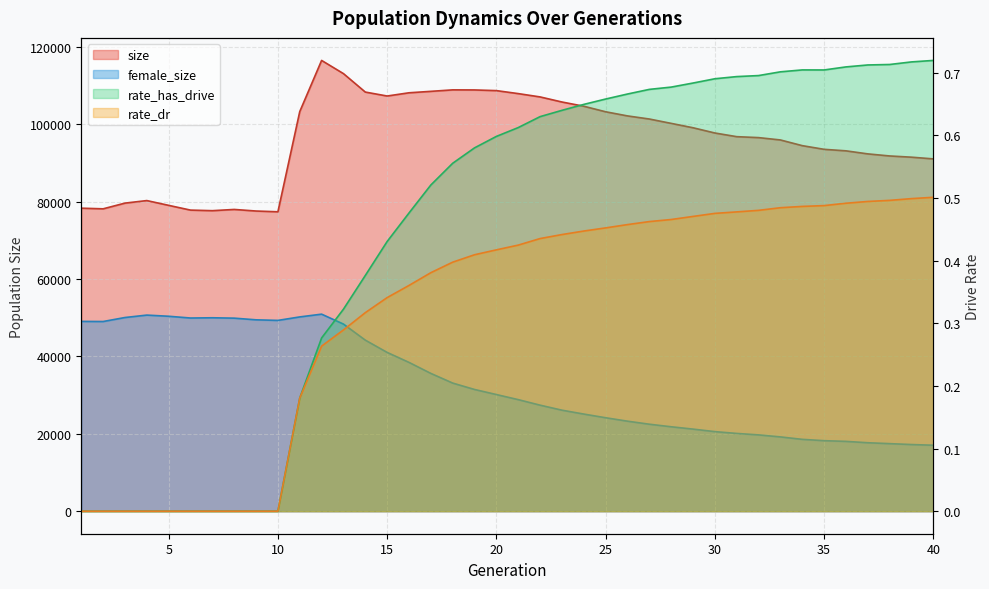

How many interior local peaks does the size series have?

4